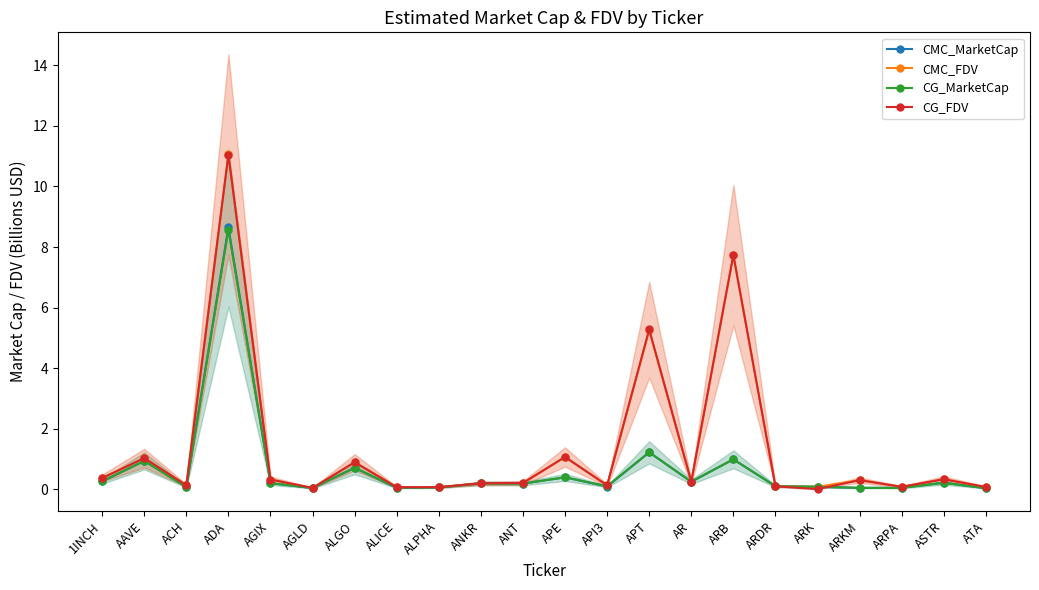

What is the label of the 9th point from the left?

ALPHA